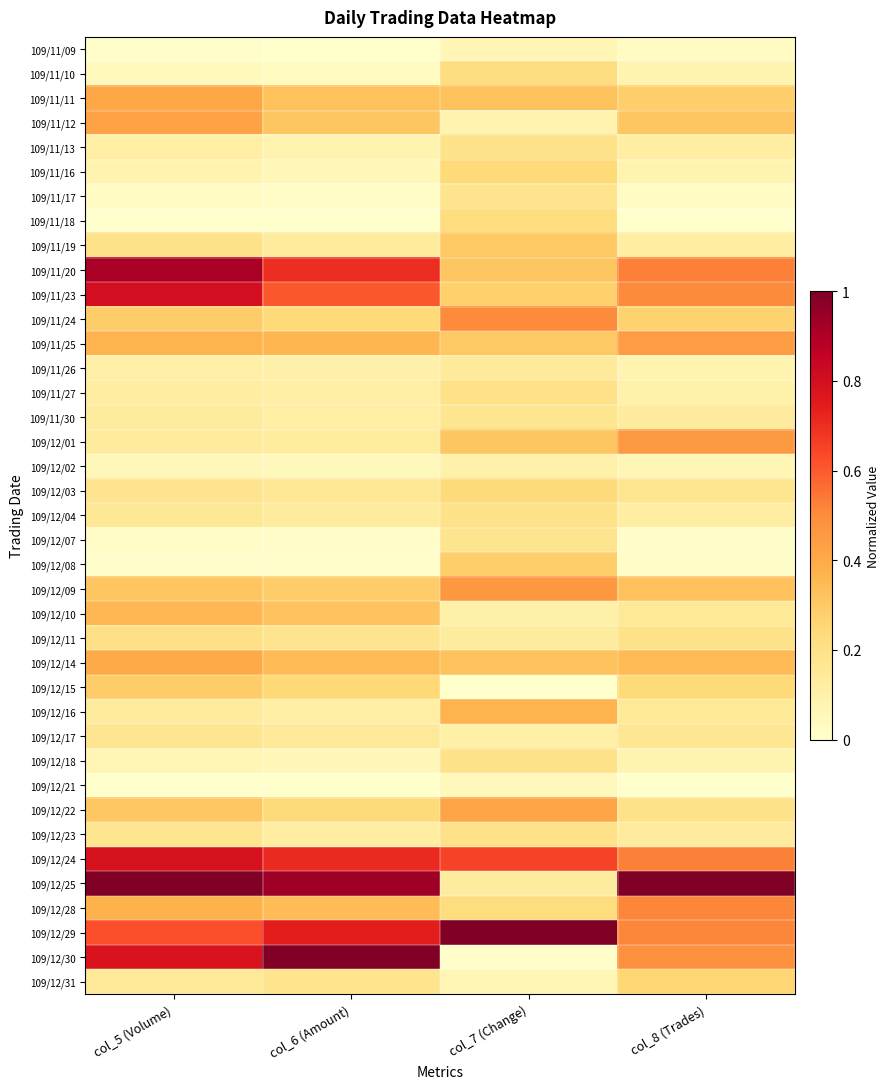

At which category is the sum across all series the highest?

col_5 (Volume)